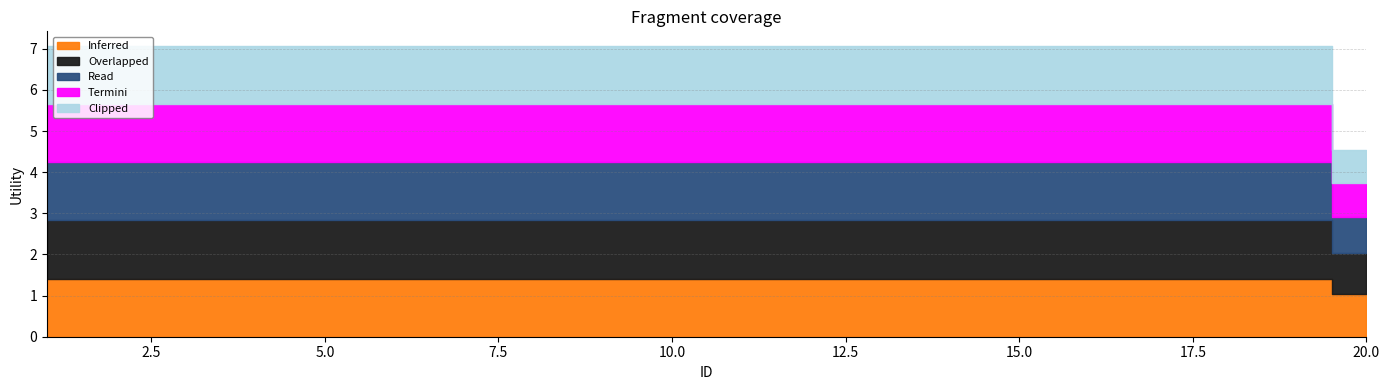

Which category has the lowest value in the Read series?

20